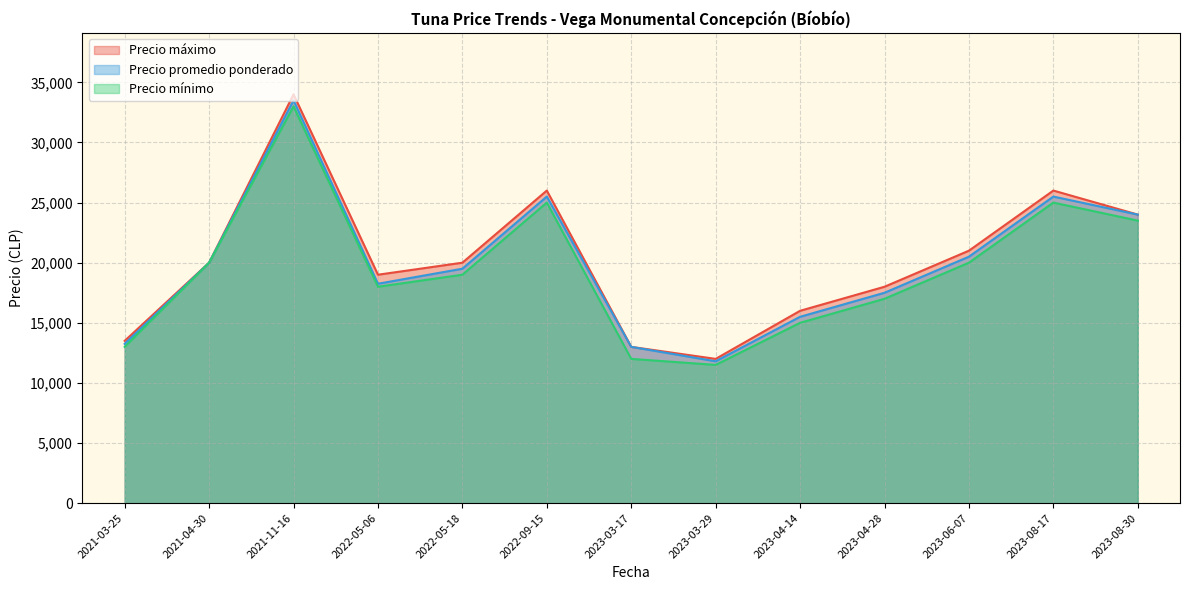

True or false: Precio mínimo and Precio máximo intersect in this chart.

False